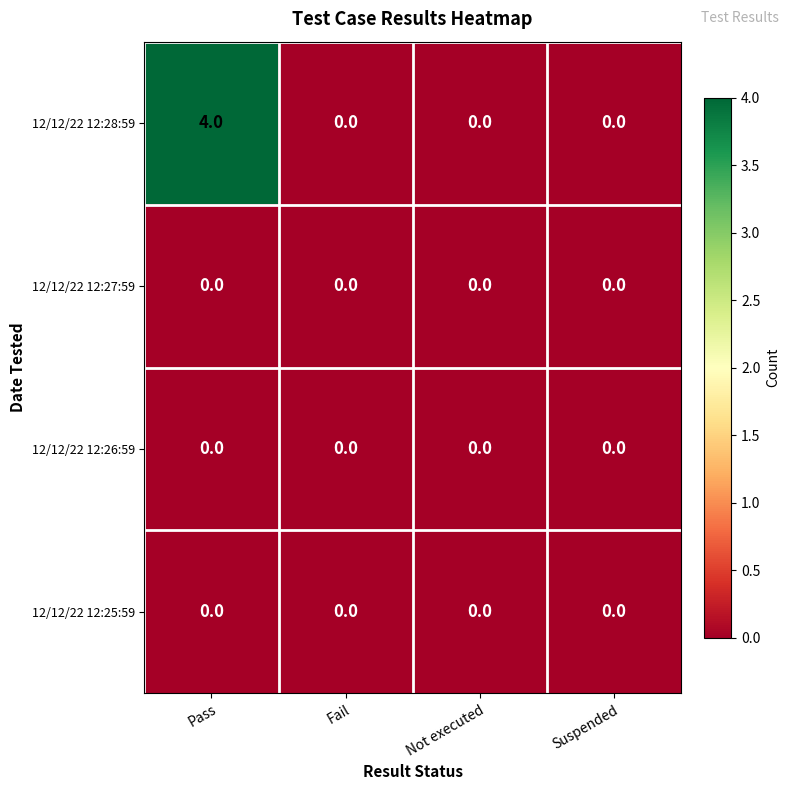

Which series has the largest range (max minus min)?

12/12/22 12:28:59